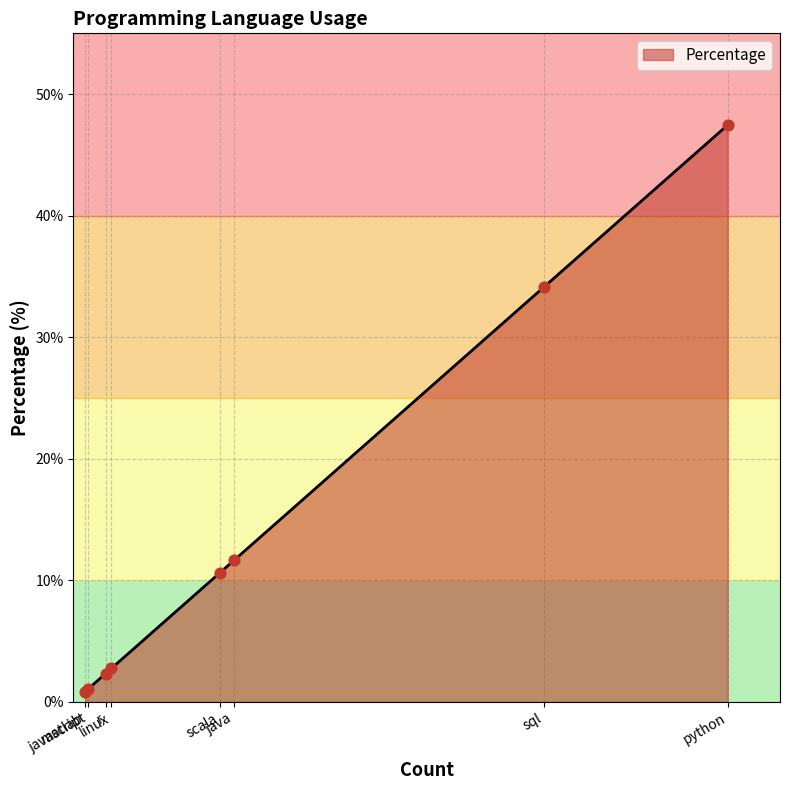

What is the ratio of the value at java to the value at python?

0.2